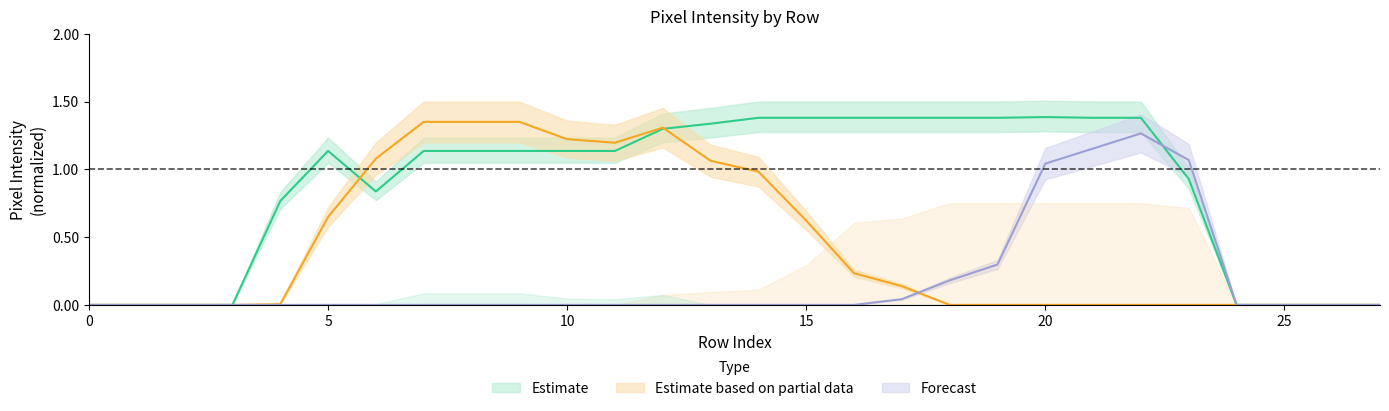

What is the greatest value displayed?

1.4